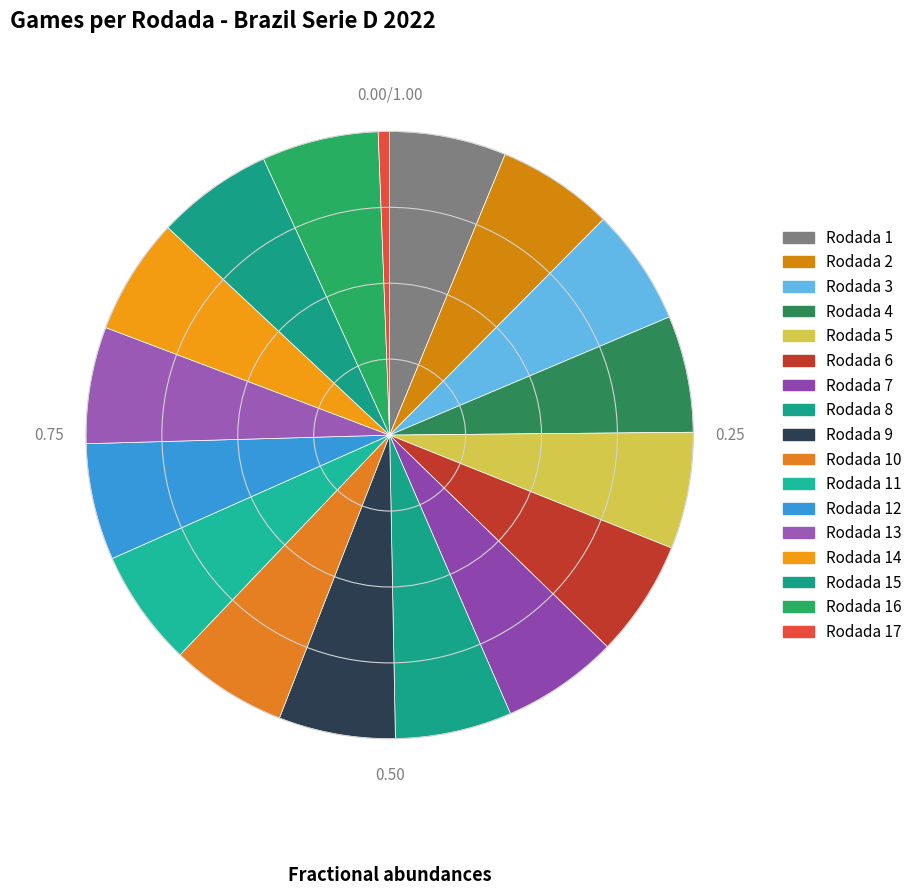

Is it true that Rodada 8 is 6% of the pie?

True